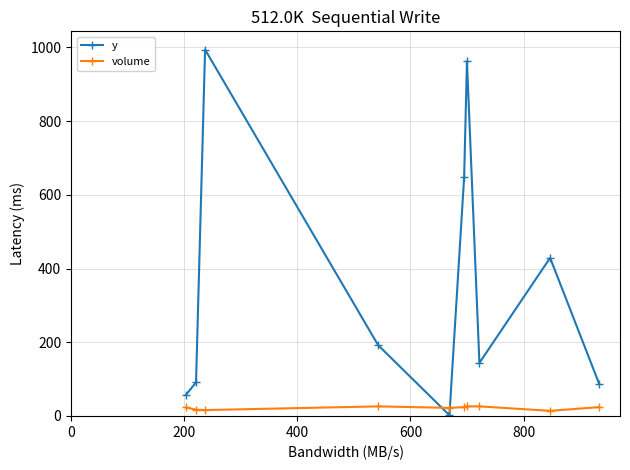

What is the difference between the maximum and minimum values in the y series?

992